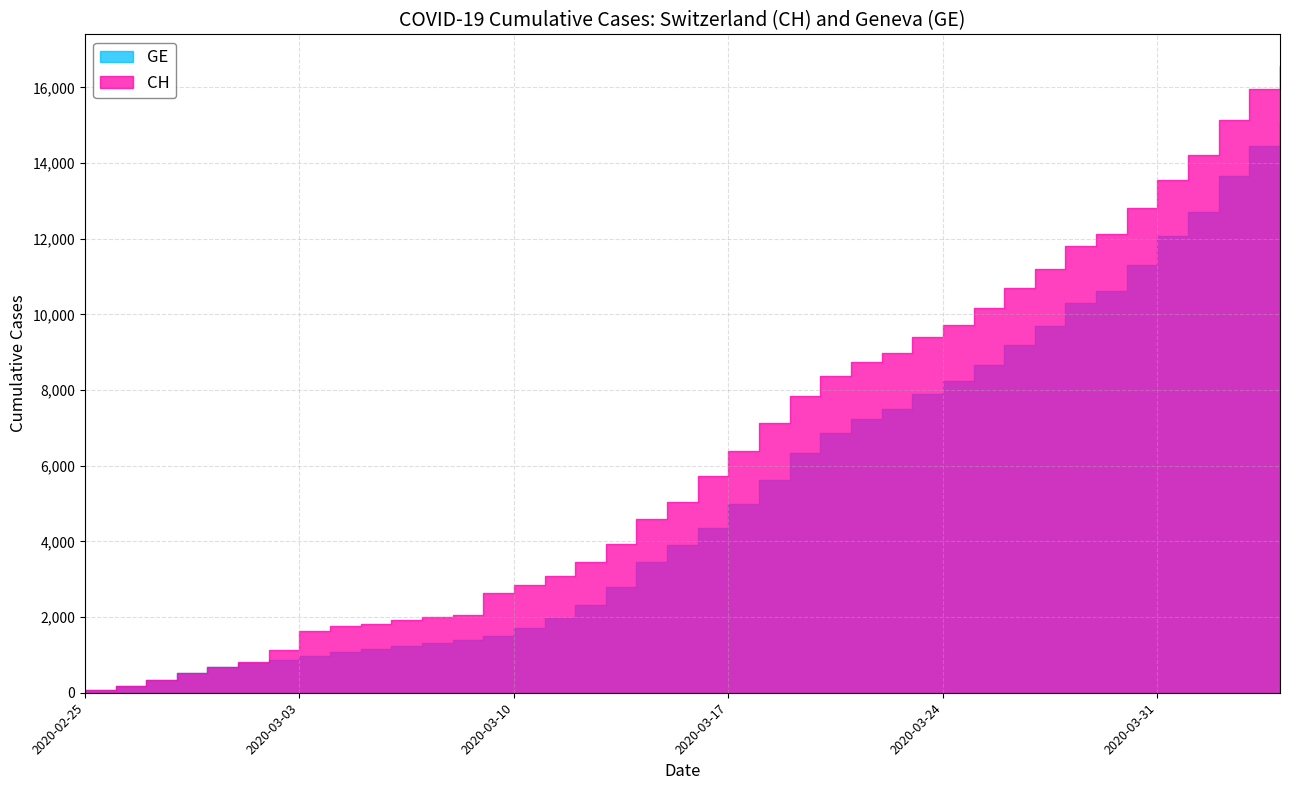

Count the number of categories in the chart.

40